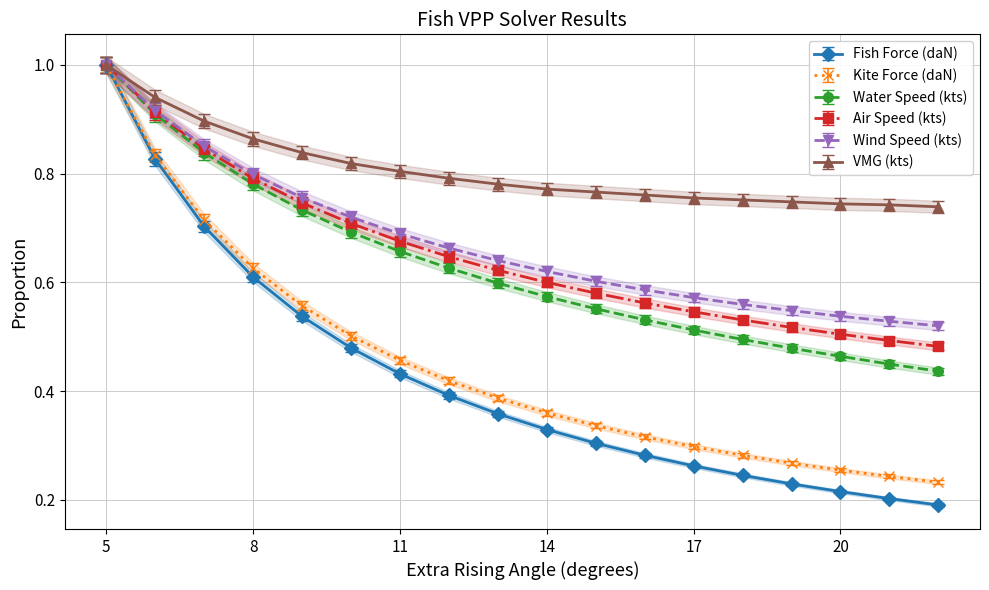

Does the chart have visible grid lines?

Yes